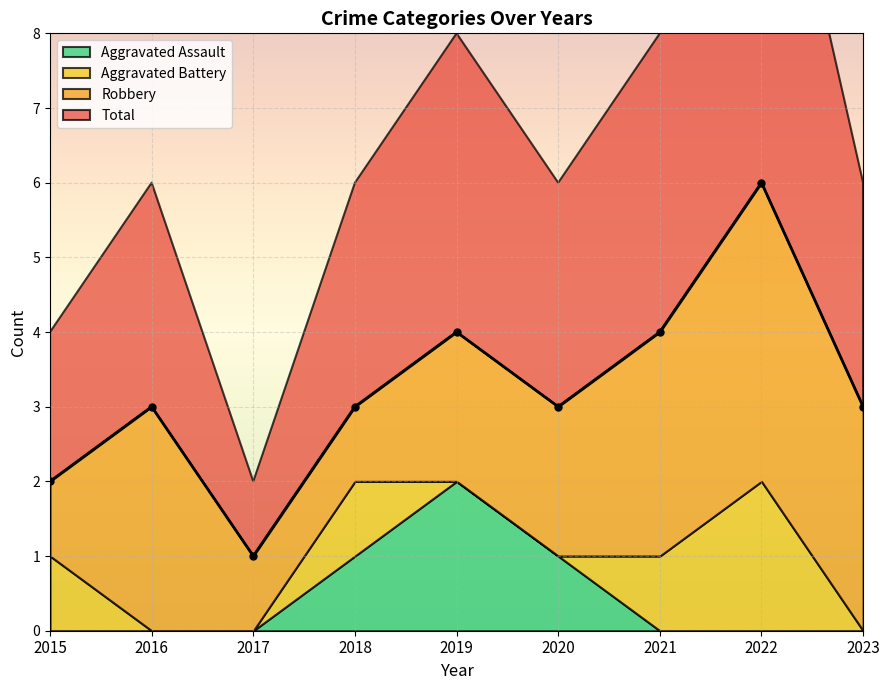

How many data points in Total are above 3?

3